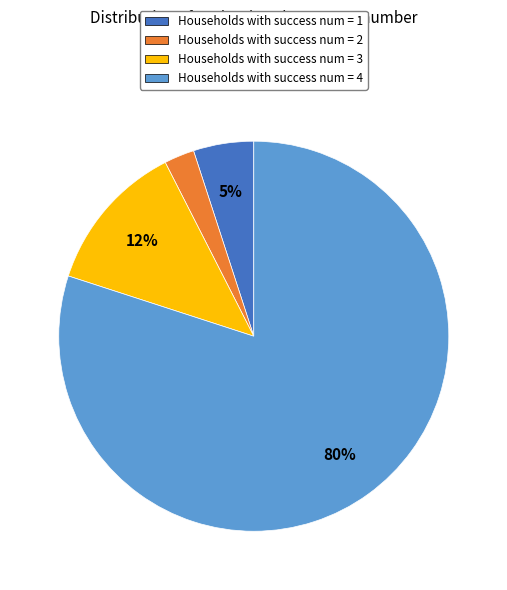

How many slices are in this pie chart?

4